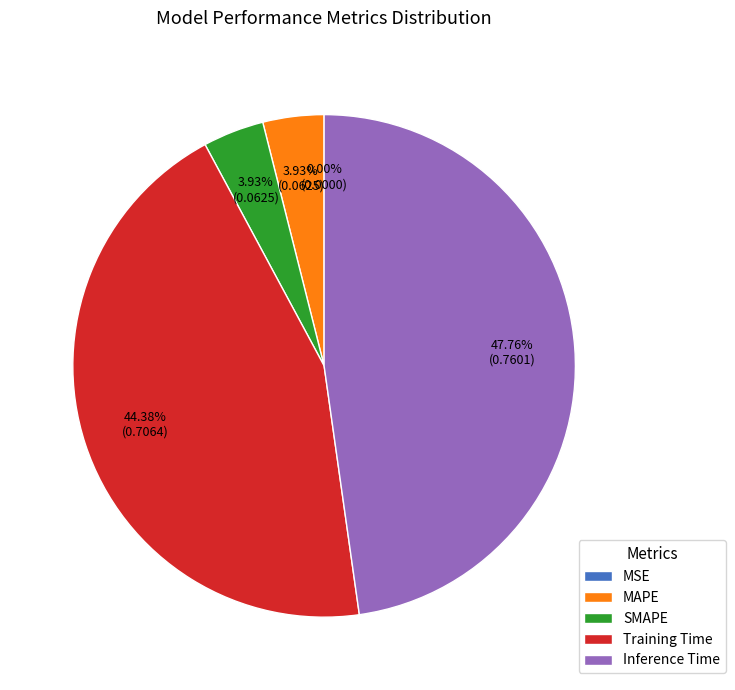

Between Inference Time and Training Time, which is larger?

Inference Time